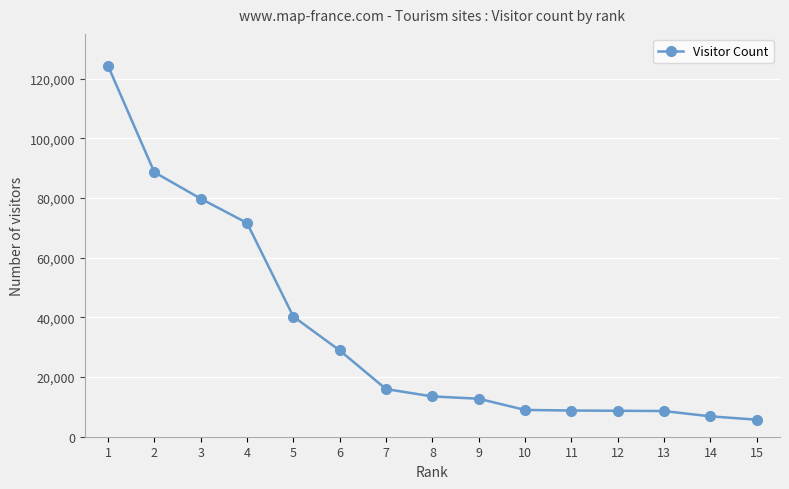

The chart shows a value of 14165 at 11. True or false?

False